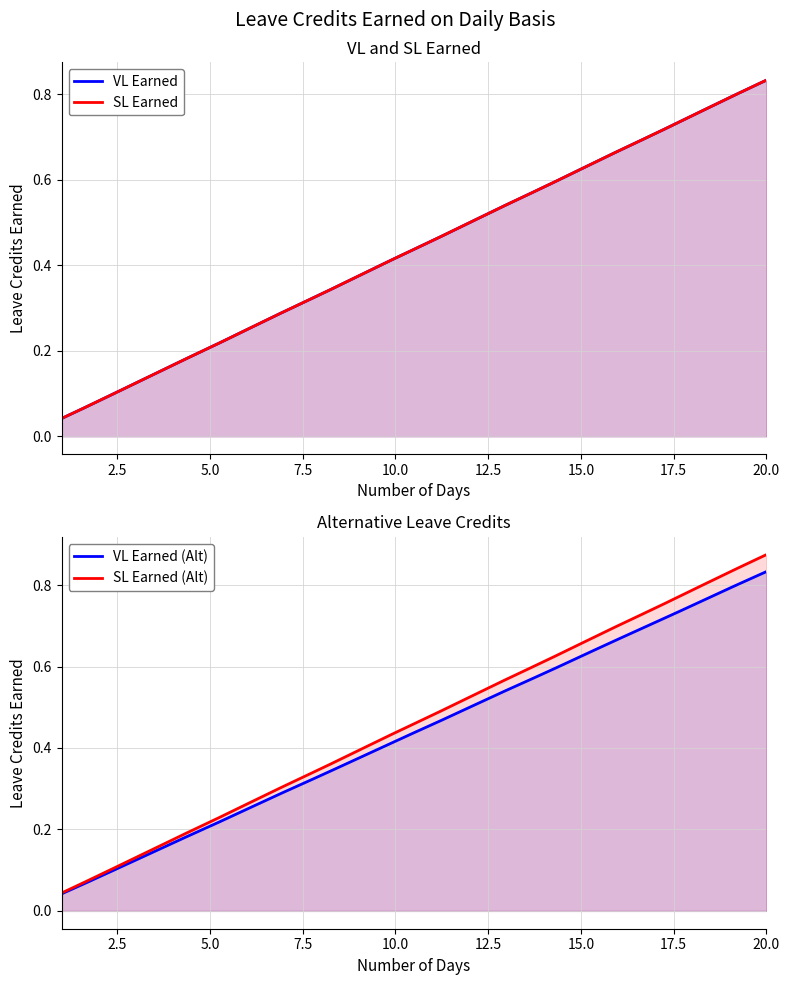

What is the difference between the maximum and second lowest values in the VL Earned series?

0.8